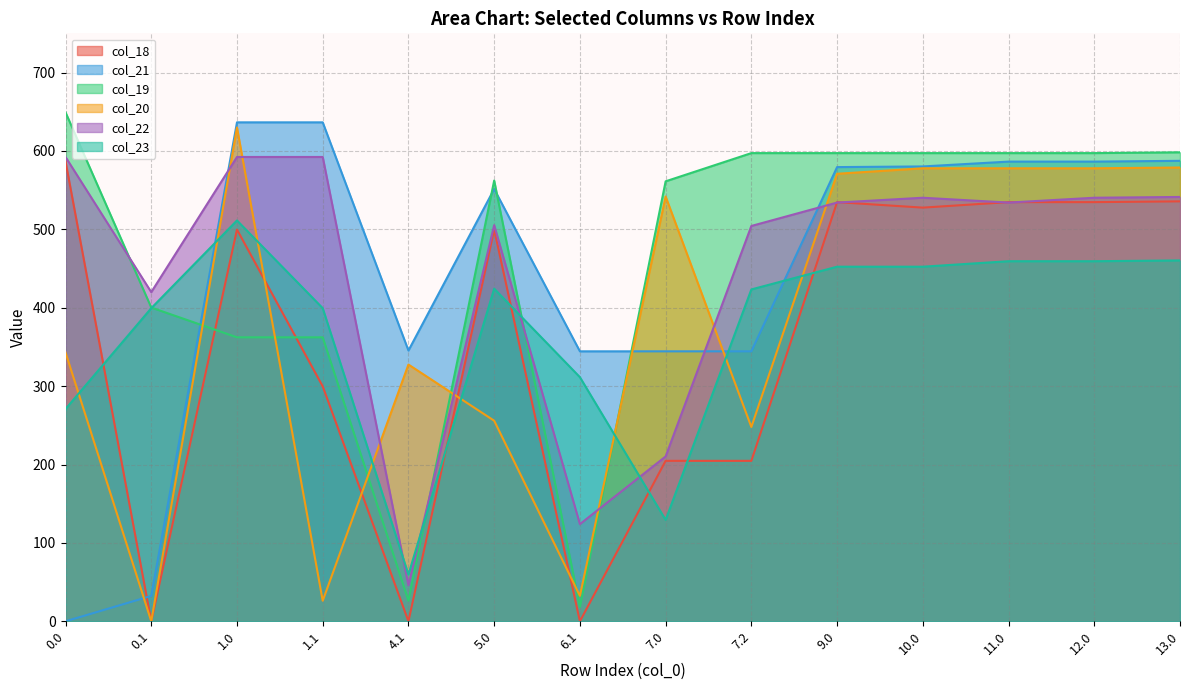

How many values in the col_21 series are below 579?

7